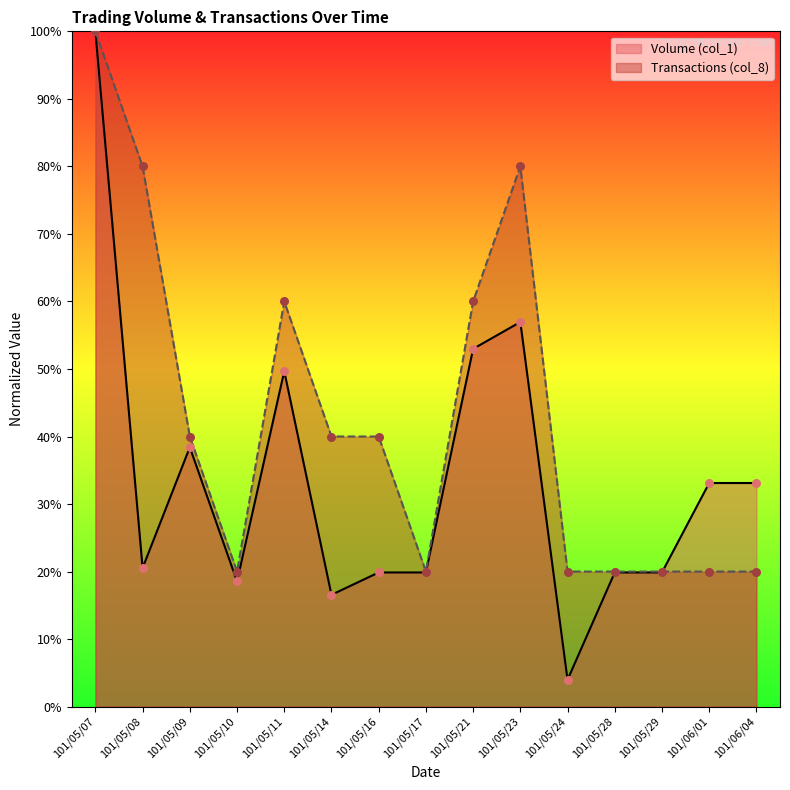

What is the total value across all series at 101/05/16?

59.9